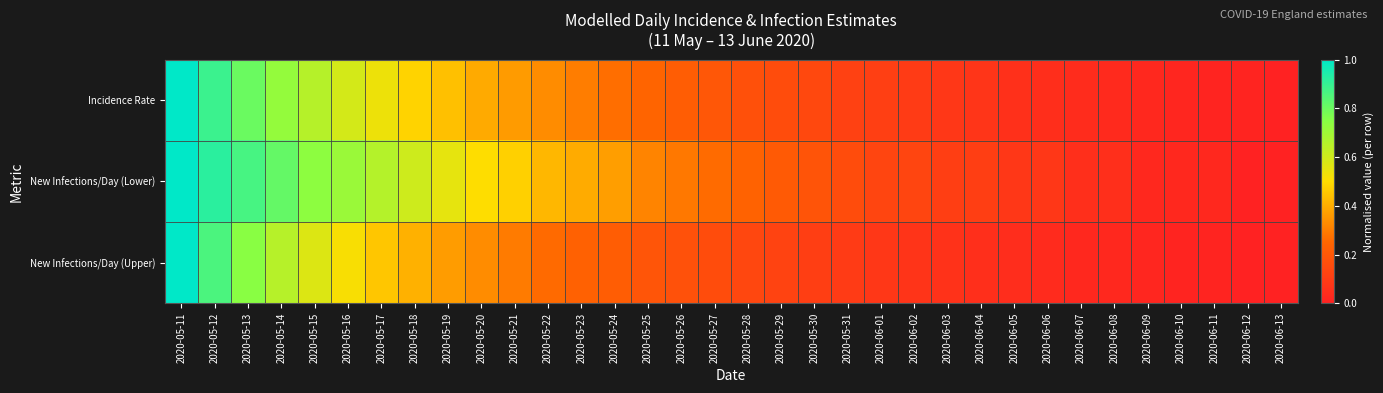

Which series has the largest range (max minus min)?

Incidence Rate